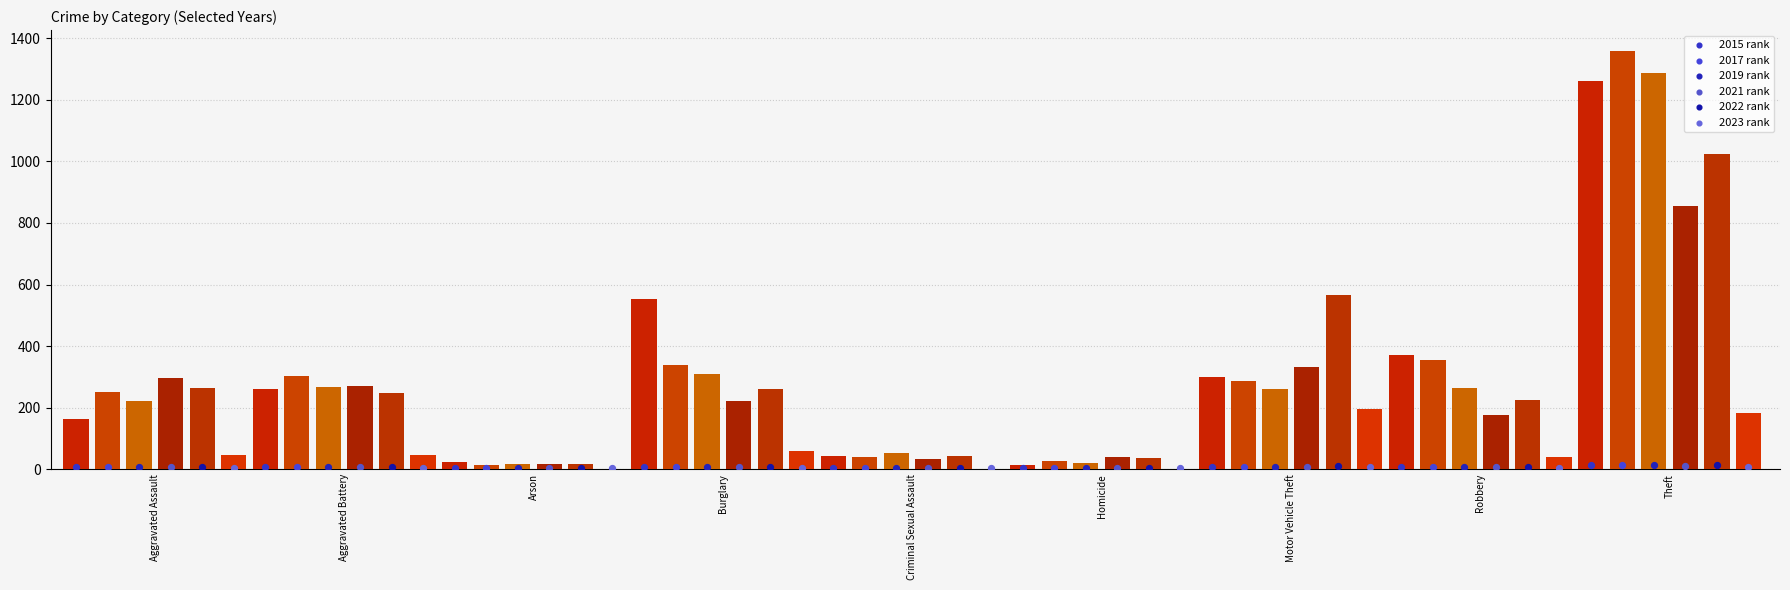

At how many categories does at least one series exceed 6?

6